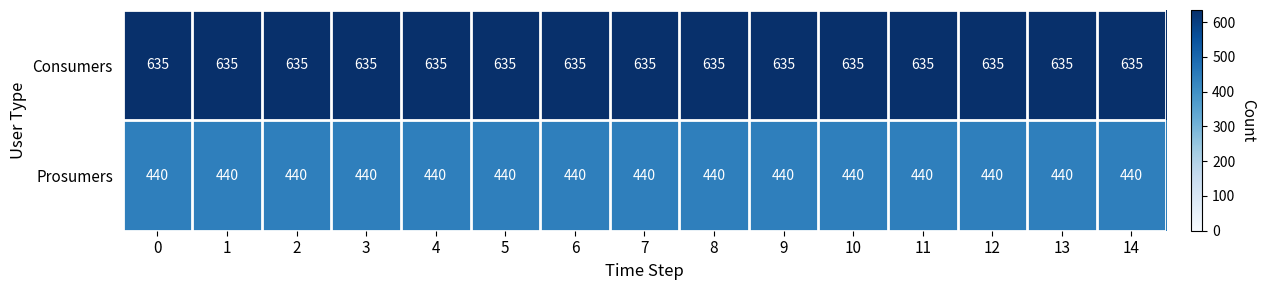

The Prosumers series shows 440 at 8. True or false?

True